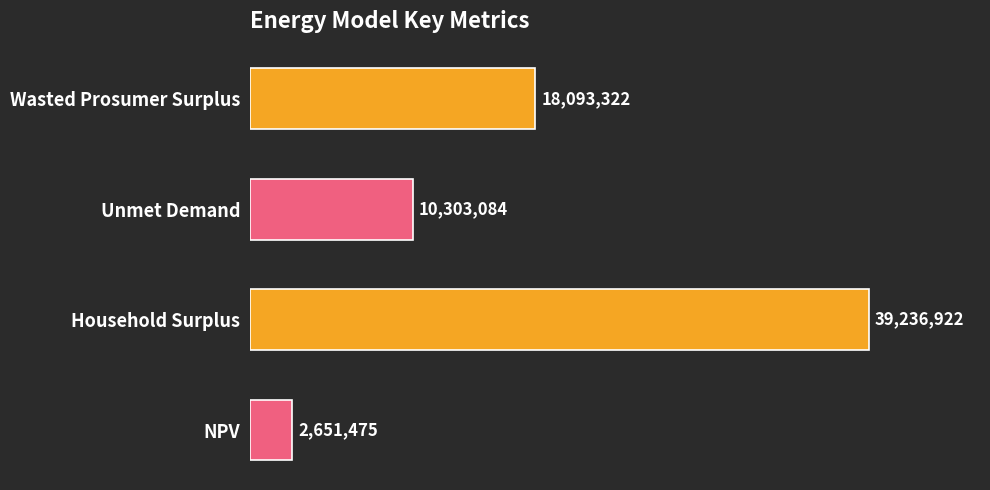

List the labels in order of value, largest first.

Household Surplus, Wasted Prosumer Surplus, Unmet Demand, NPV